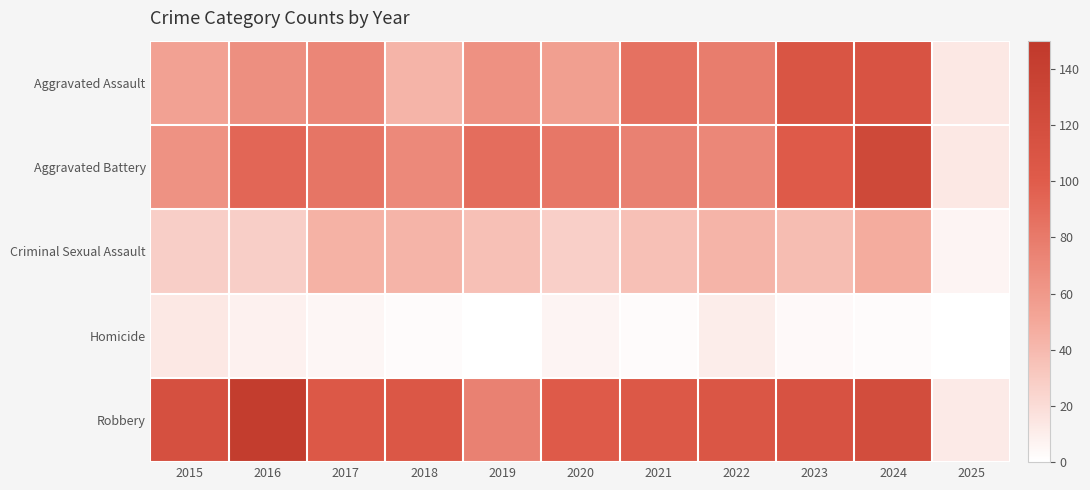

What is the maximum value shown in the chart?

144